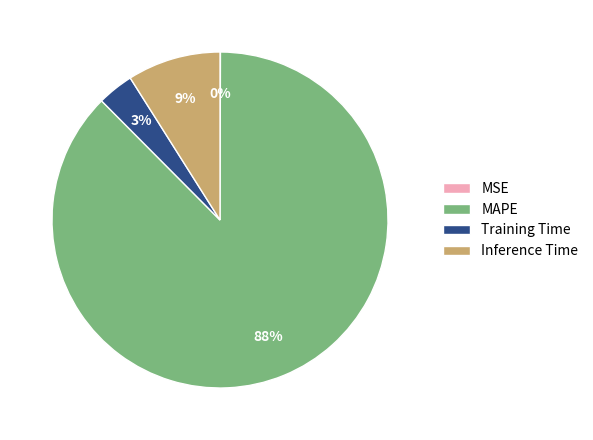

To the nearest percent, what is the average slice percentage?

25%